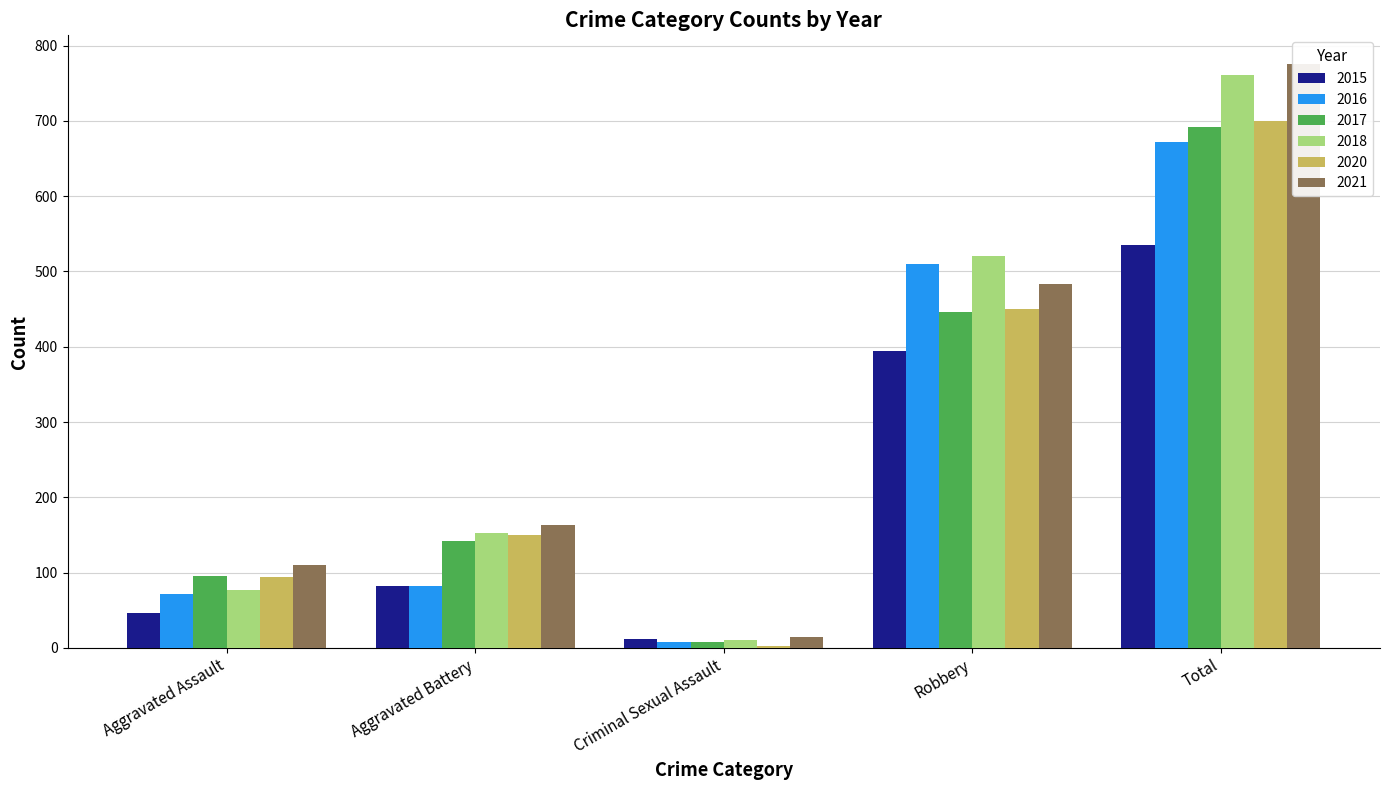

How many data points in 2015 are above 82?

2